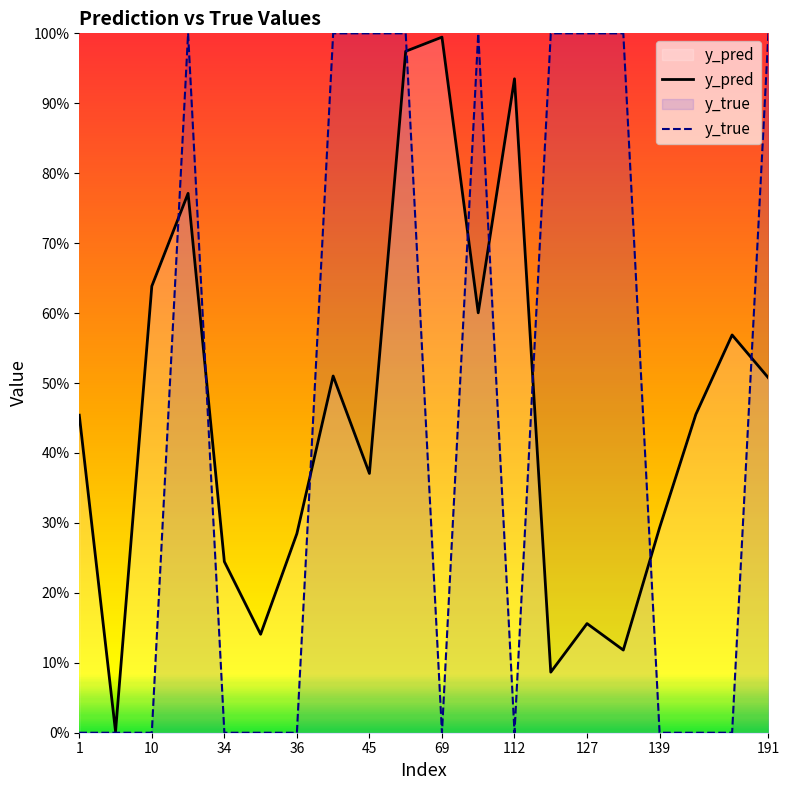

Does the chart display data point markers on the line(s)?

No